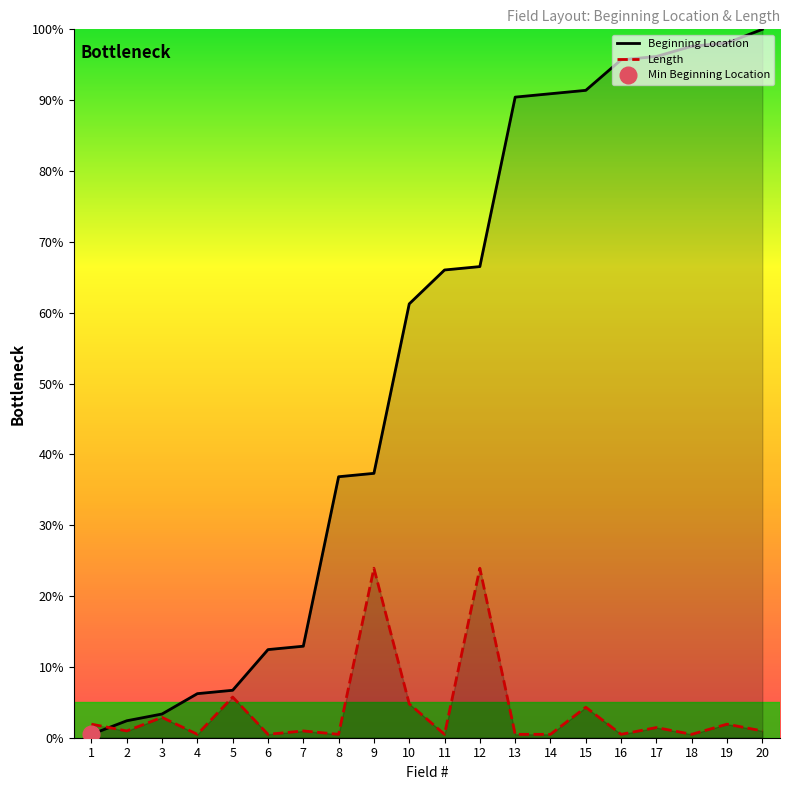

True or false: Length and Beginning Location intersect in this chart.

True